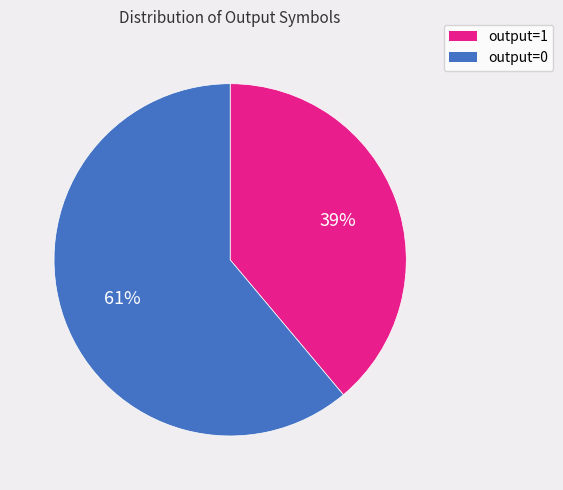

To the nearest percent, what percentage of the pie is output=1?

39%